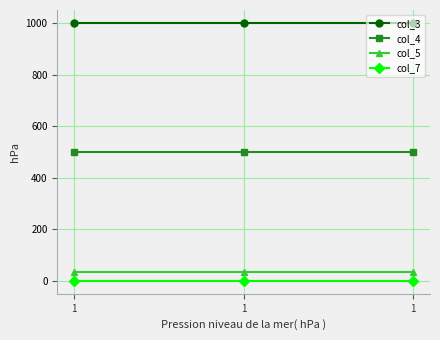

What is the sum of all col_4 values?

1500